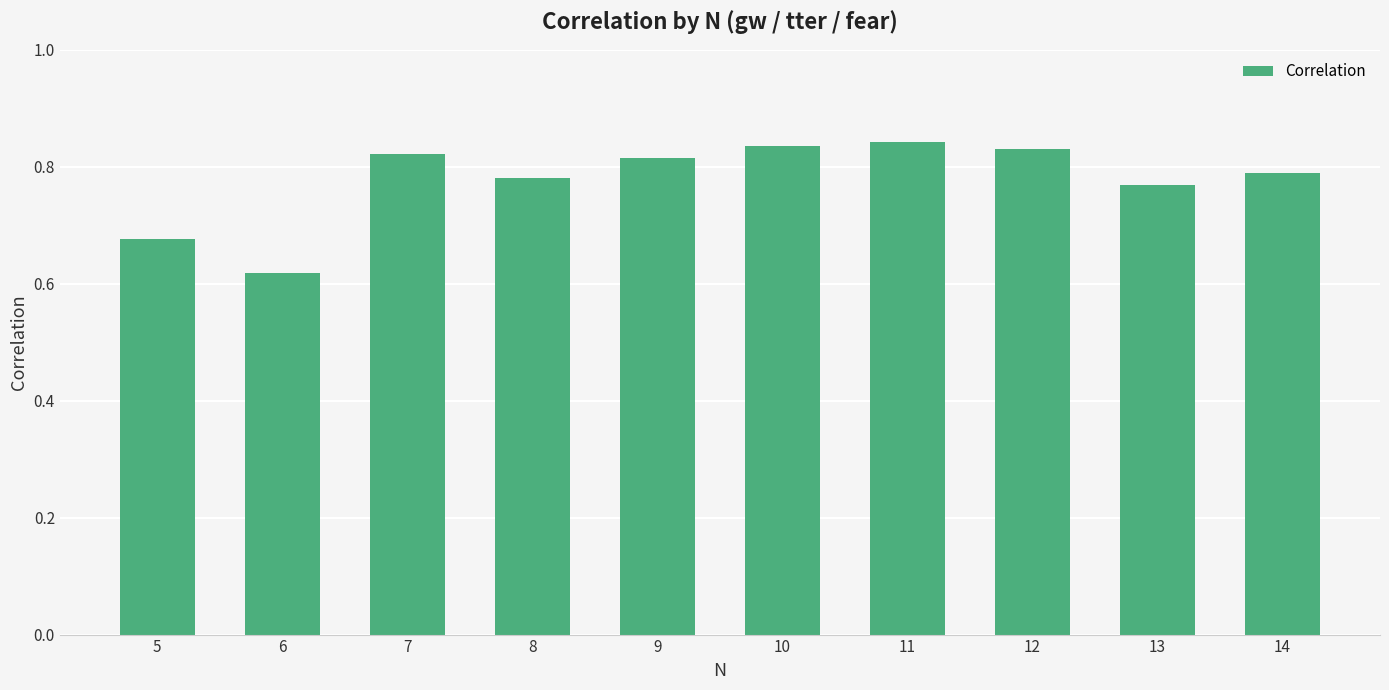

Is it true that the value at 6 is 1.1?

False